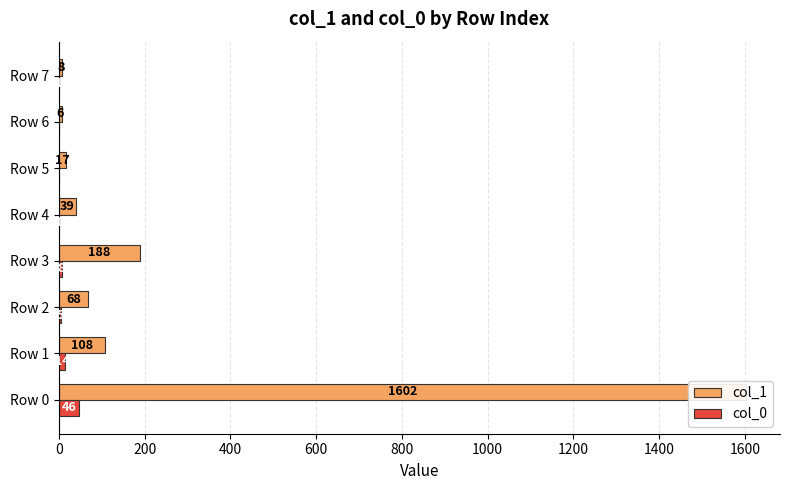

What is the difference between the maximum and minimum values in the col_1 series?

1596